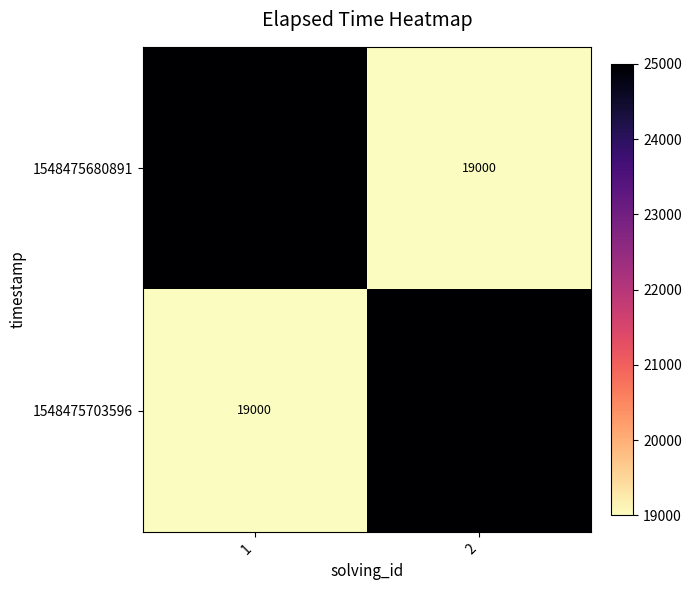

What is the maximum value shown in the chart?

25000